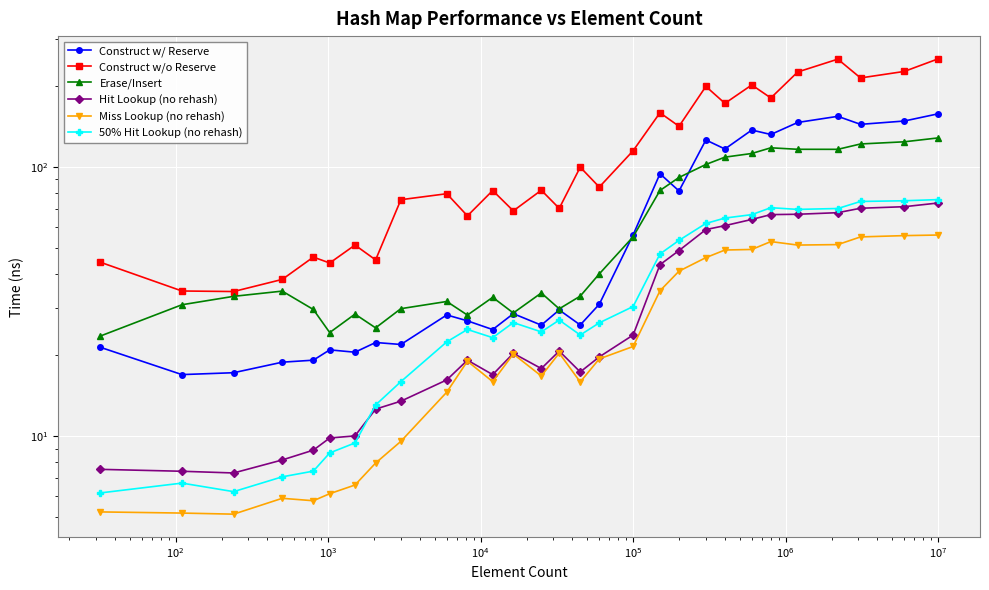

True or false: Construct w/ Reserve and Construct w/o Reserve cross at least once.

False